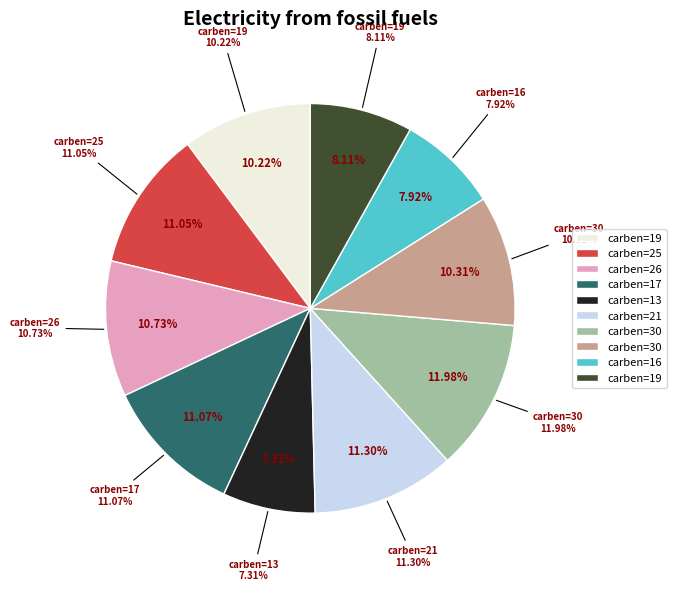

Combined, do 16 and 19(1) account for over 50%?

No